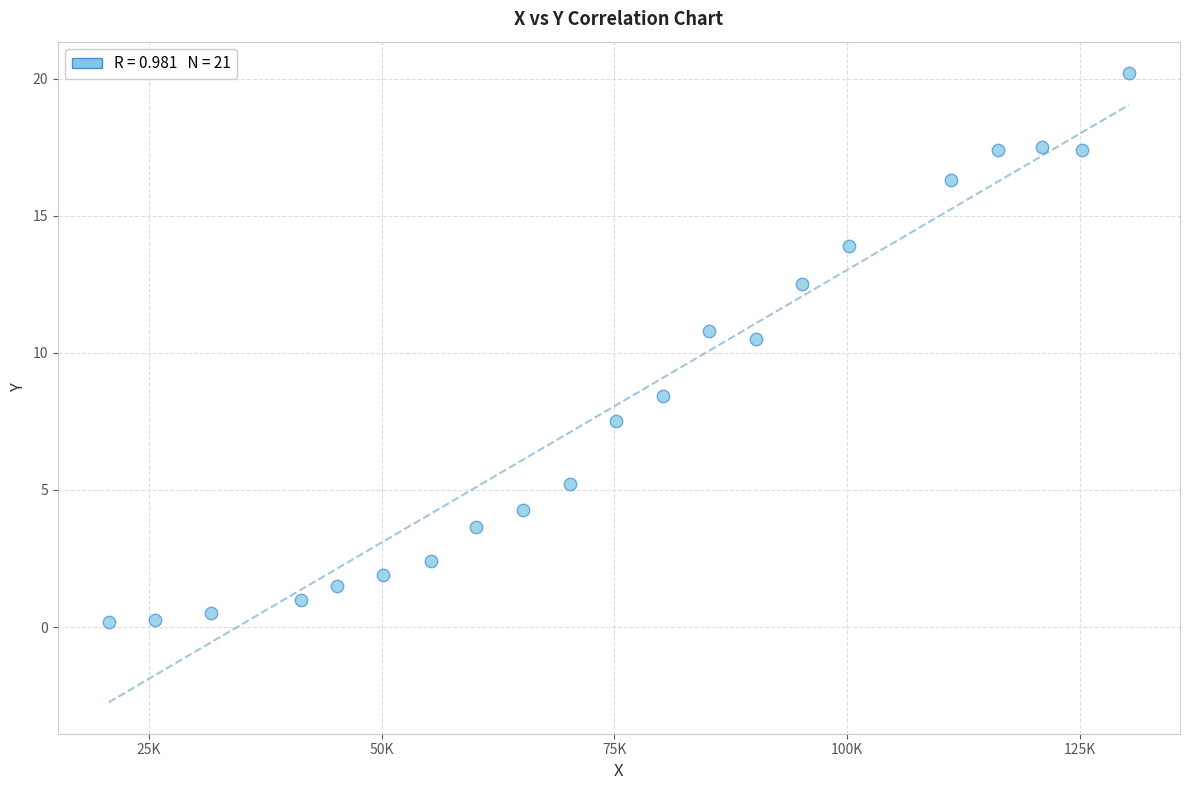

What Y value in the scatter plot is closest to 10?

10.5